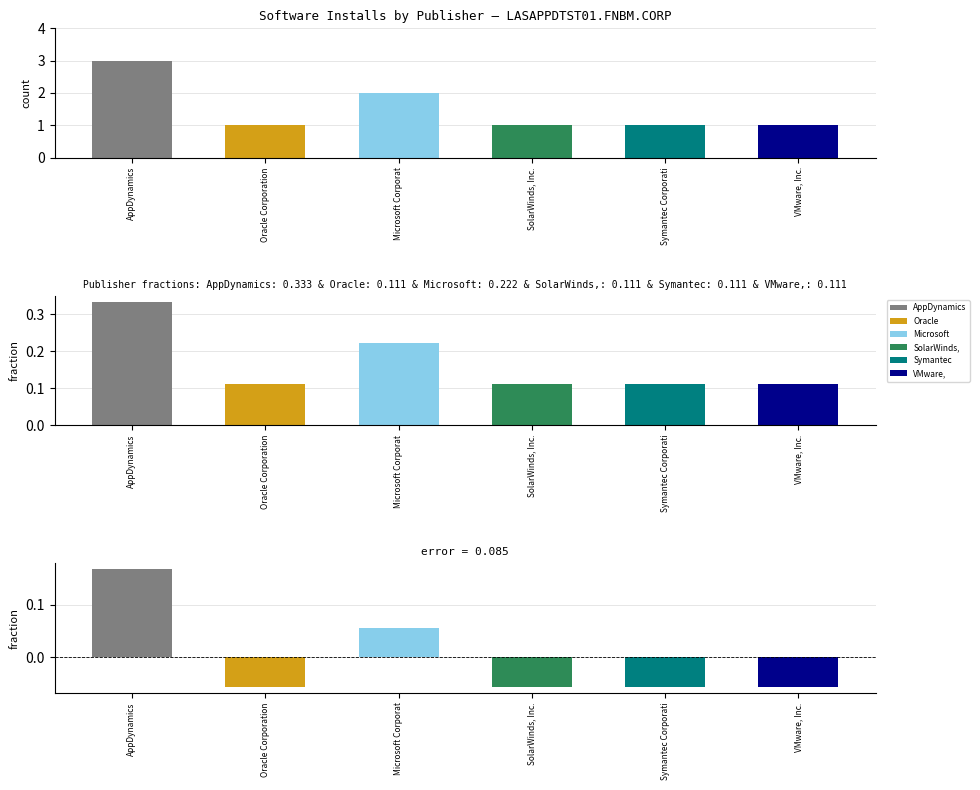

Which category has the lowest value in the SolarWinds, Inc. series?

AppDynamics